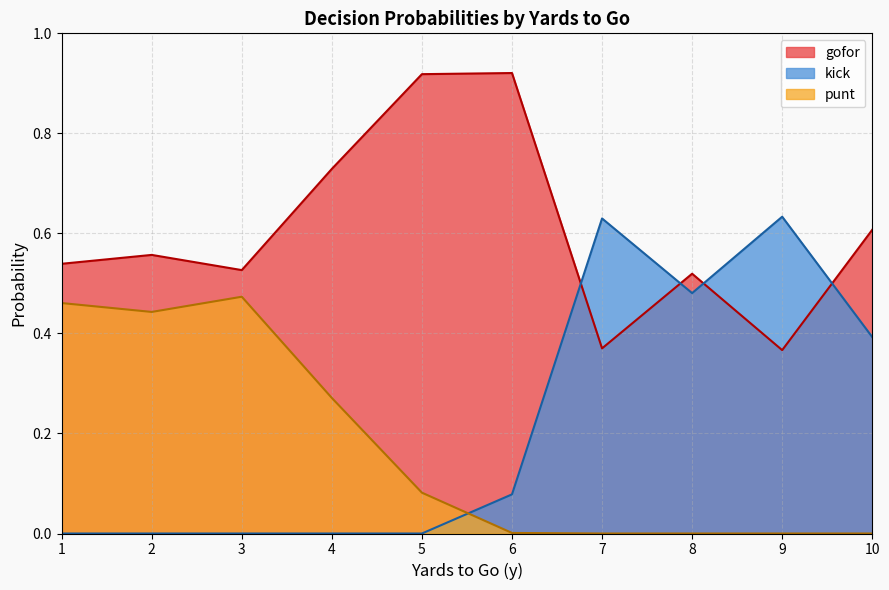

True or false: gofor has a value of 0.6 at 7.

False